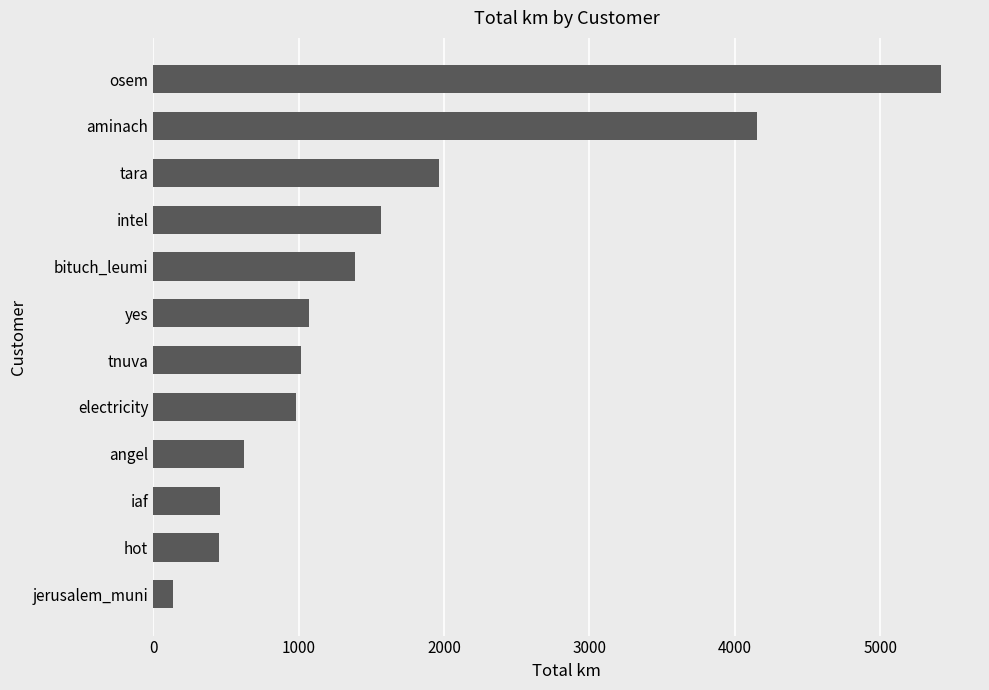

At which label is the value closest to 2775?

tara